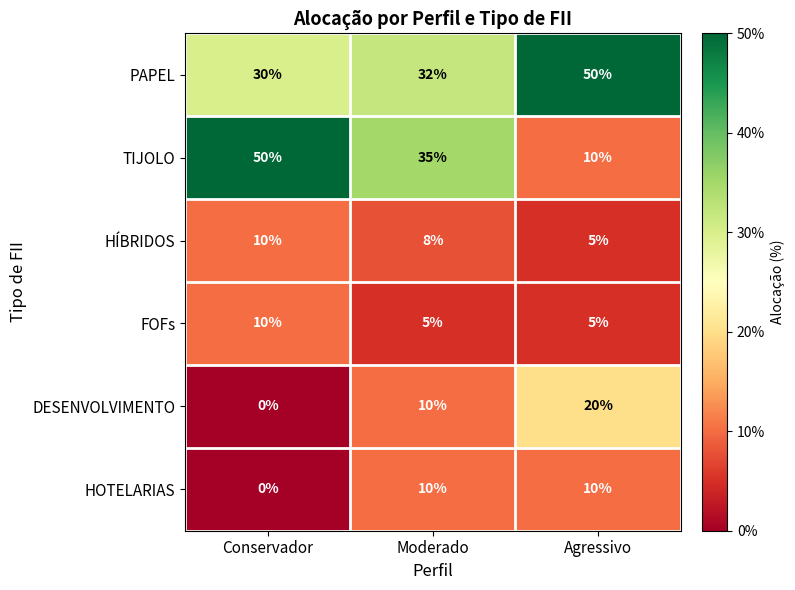

Between Conservador and Agressivo, which series saw the biggest shift?

TIJOLO